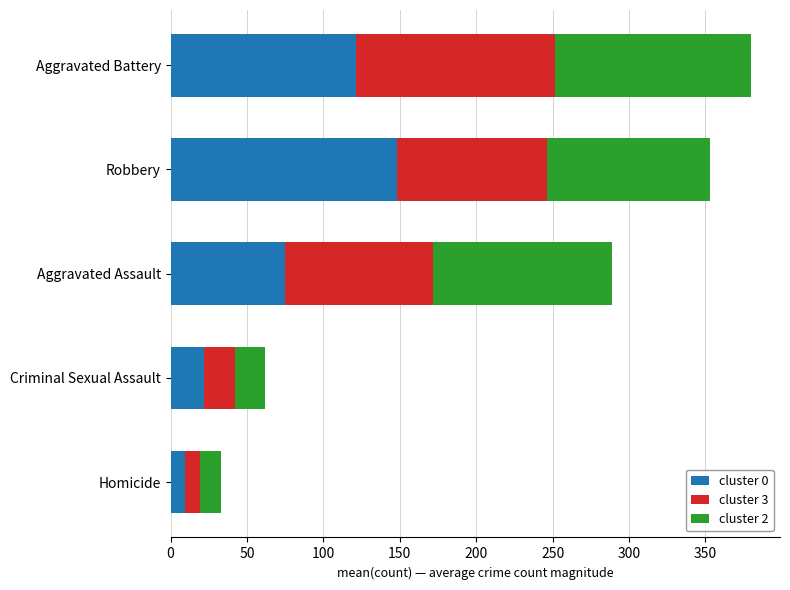

How many categories are shown in the chart?

5